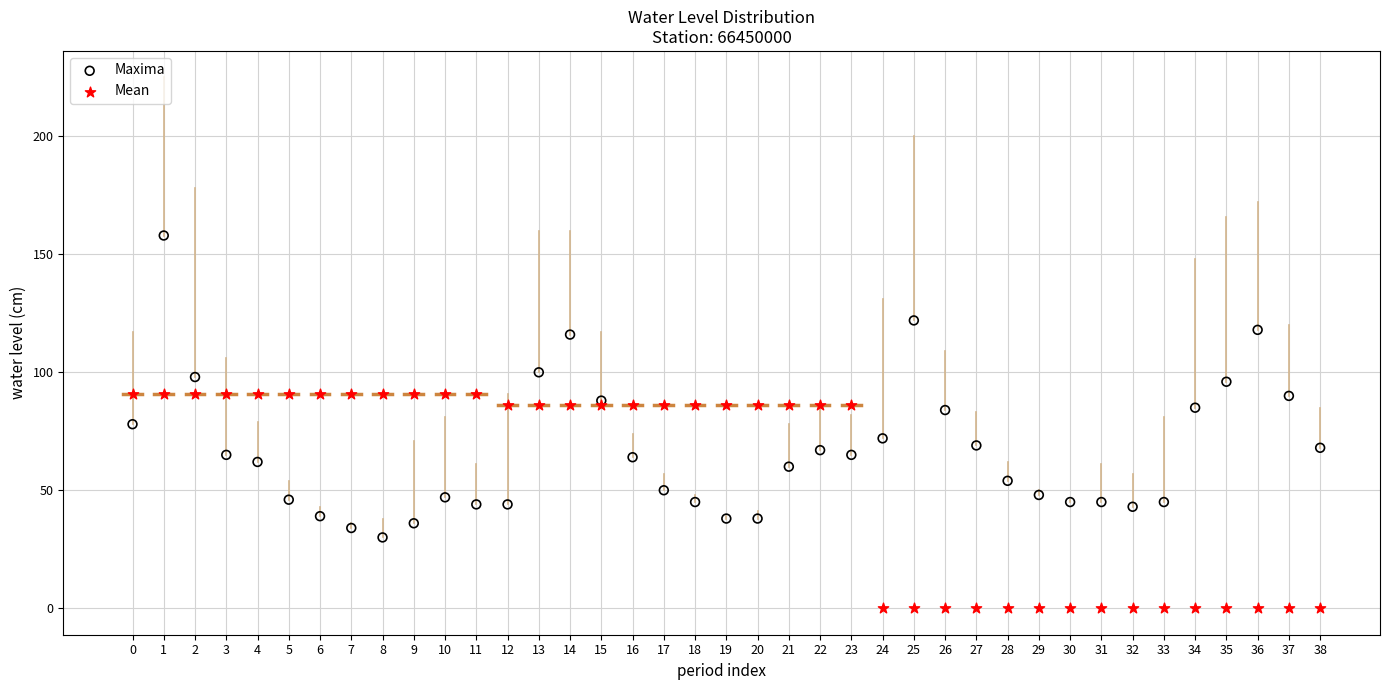

Which series contains the highest Y value?

Maxima